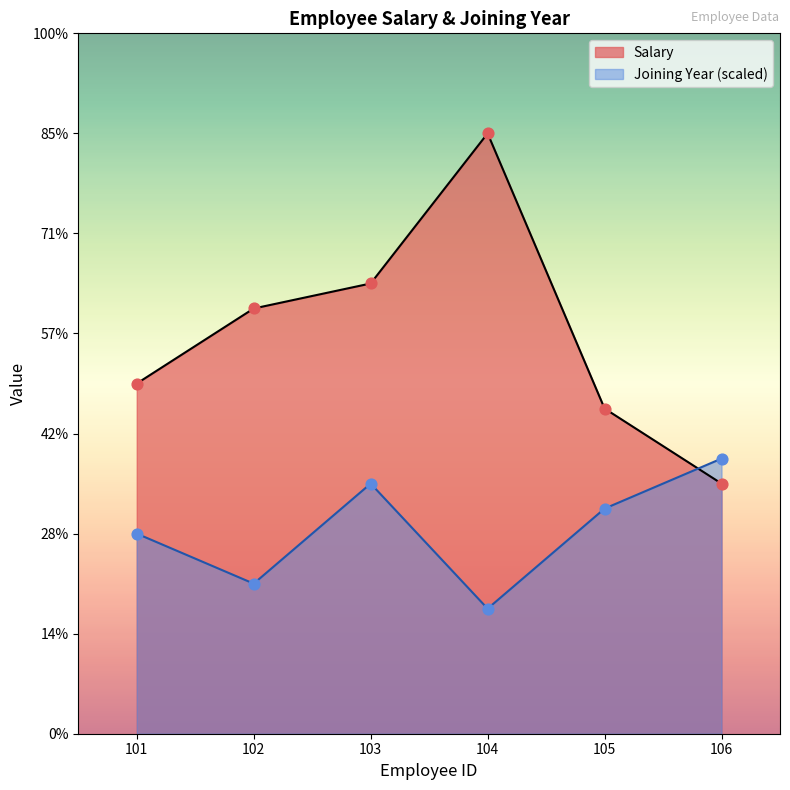

At which category is the sum across all series the highest?

104